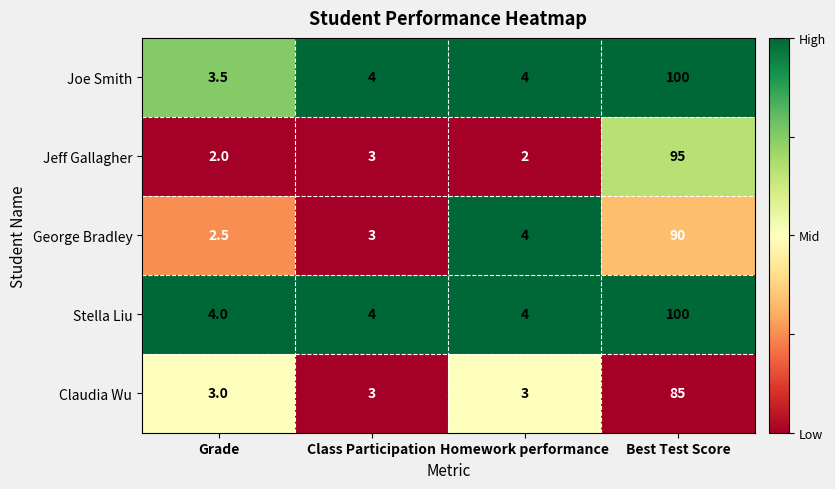

Is it true that Claudia Wu equals 3.0 at Grade?

True